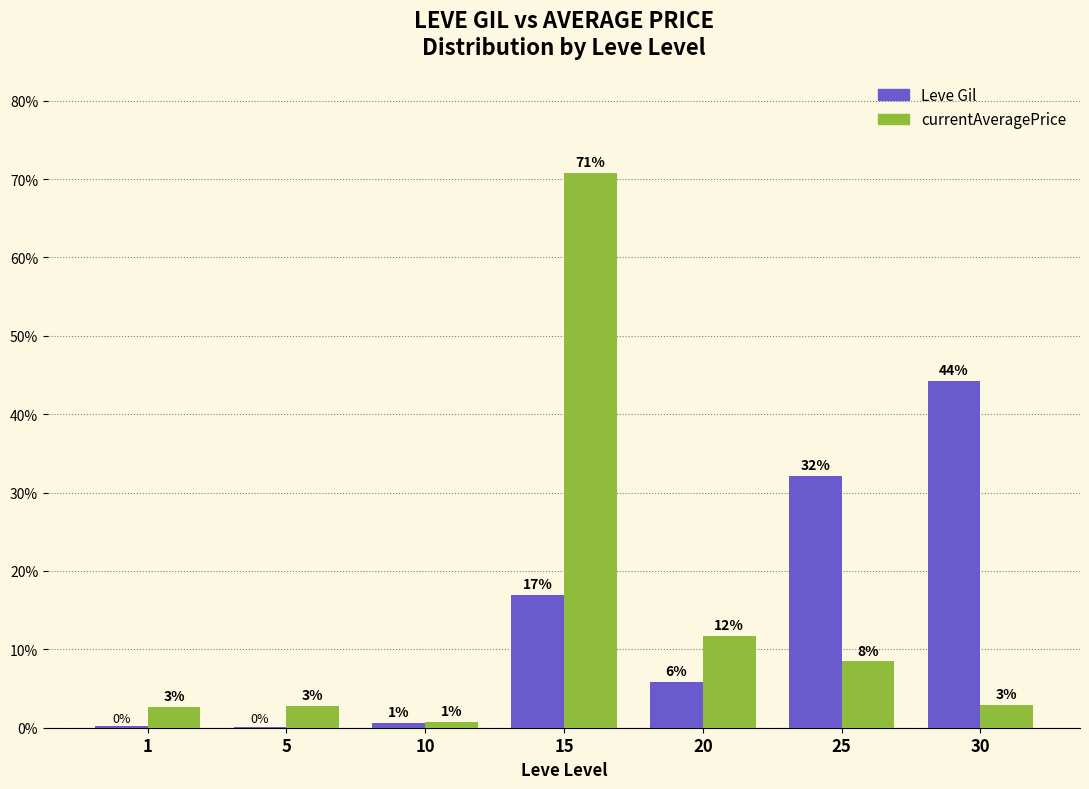

At which category does the chart reach its peak across all series?

15